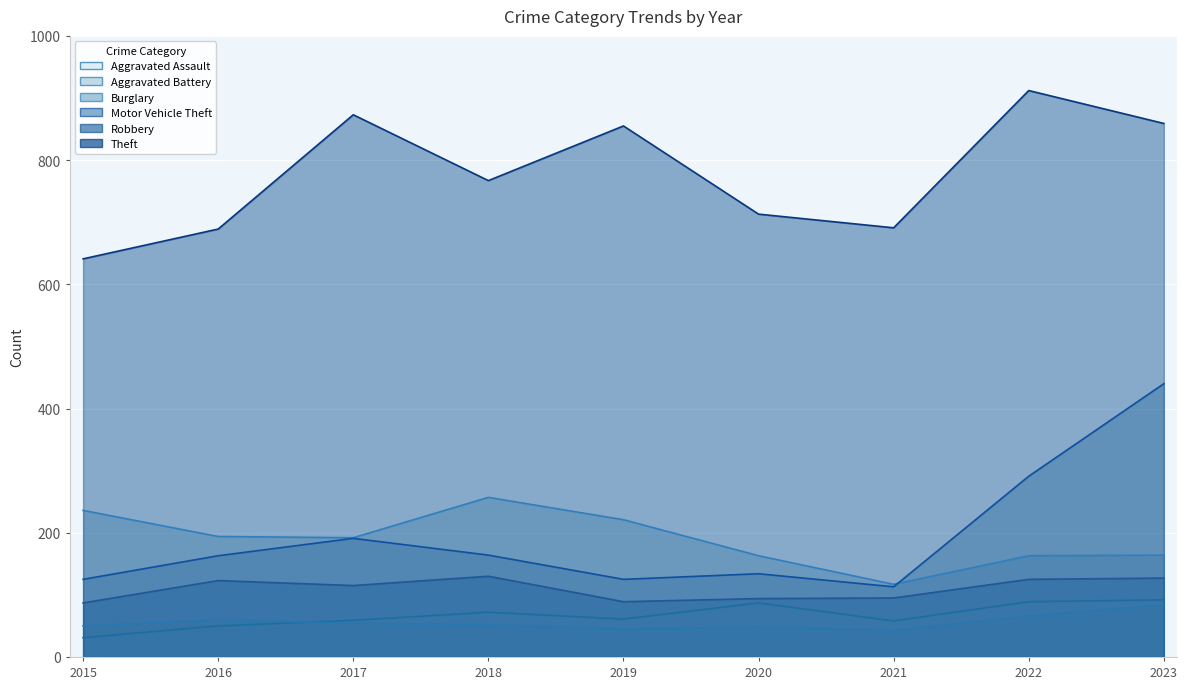

What is the total value across all series at 2019?

1396